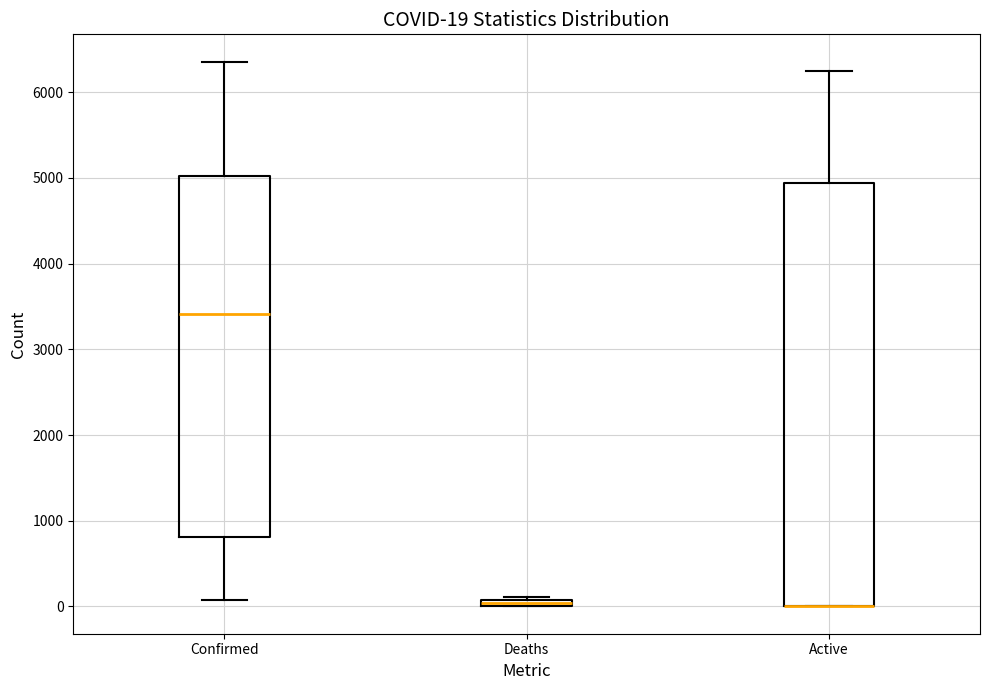

Which box is the tallest, from its lower edge to its upper edge?

Active